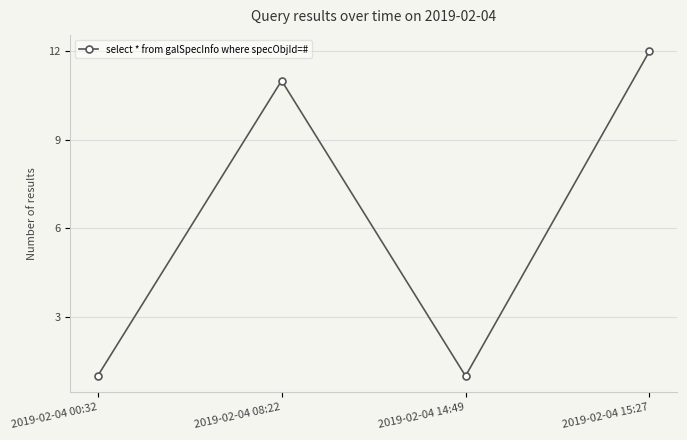

What is the approximate value at 2019-02-04 08:22?

11